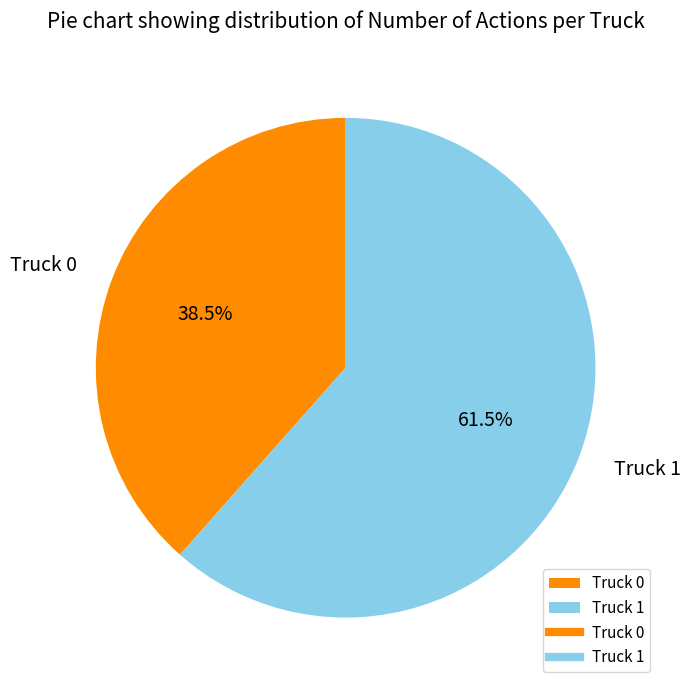

What is the largest slice in the pie chart?

Truck 1